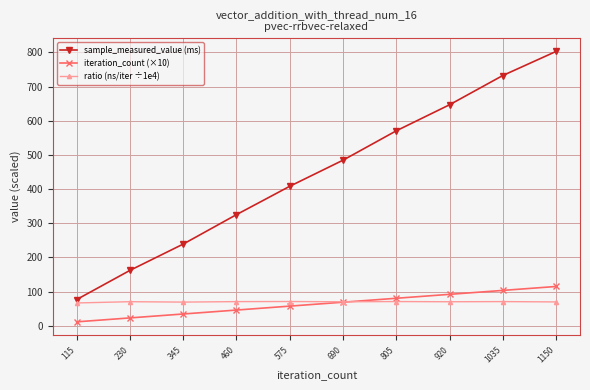

At which label does sample_measured_value (ms) first exceed 484?

690